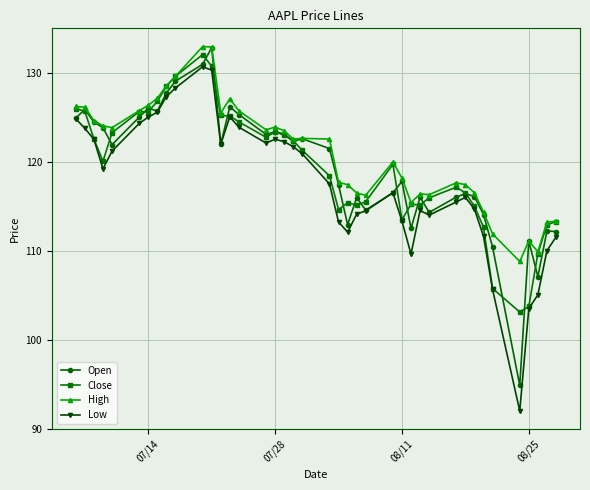

Which series has the widest spread of values?

Low